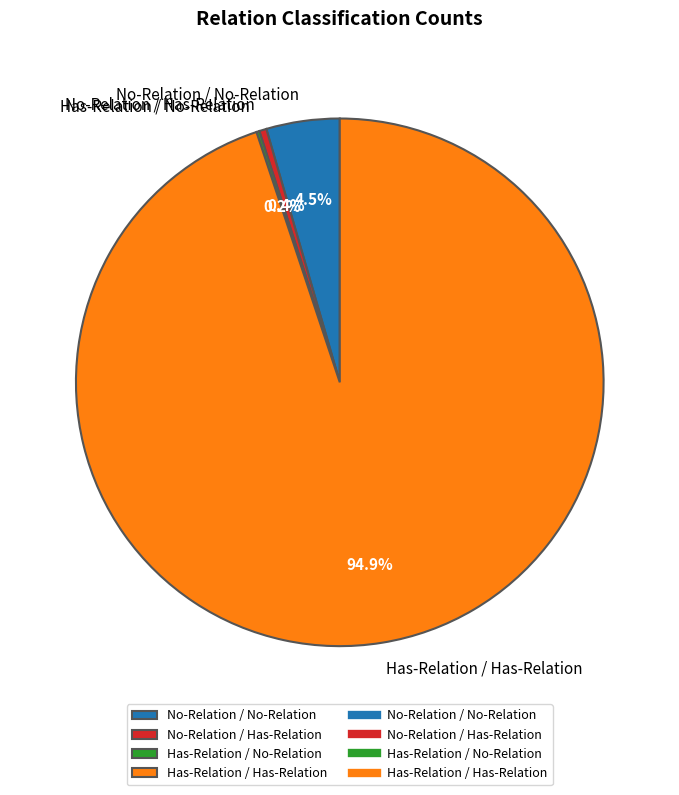

The No-Relation / Has-Relation slice represents 0% of the pie. True or false?

True